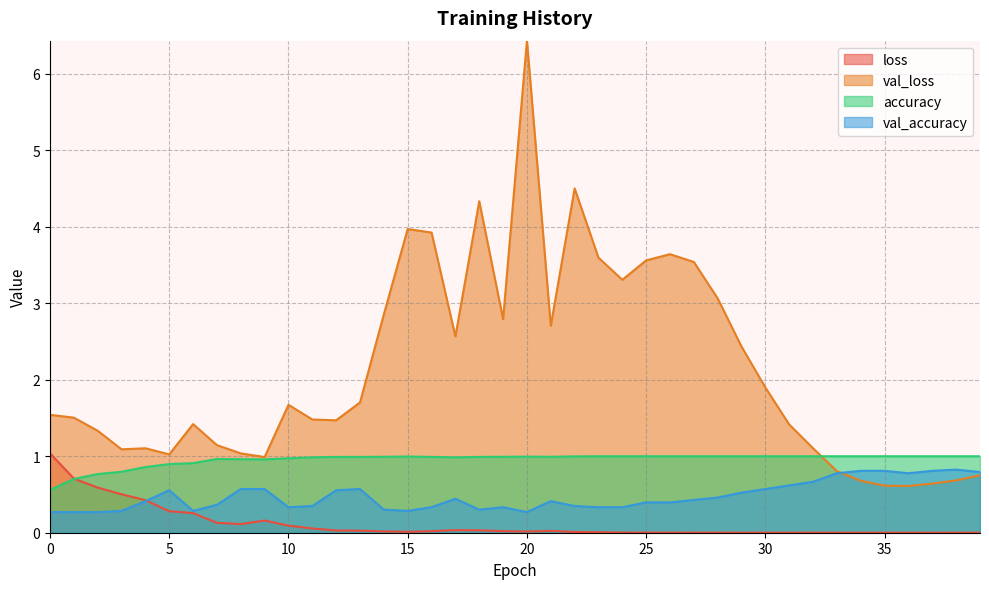

How many interior local peaks does the loss series have?

7